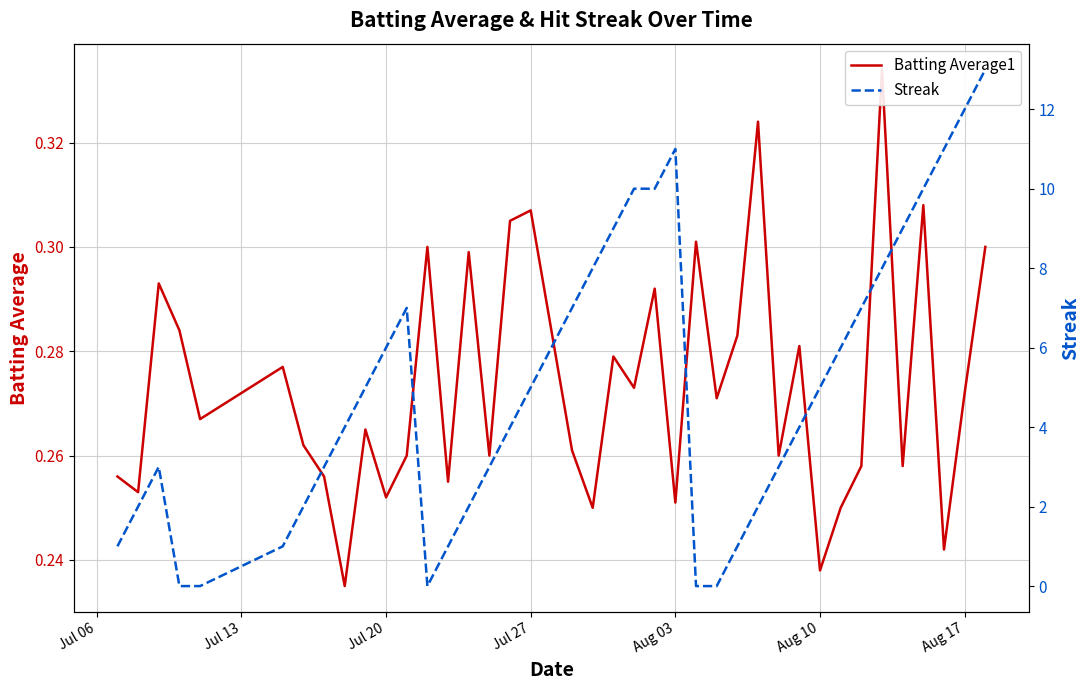

True or false: Batting Average1 has a value of 0.4 at 9.

False